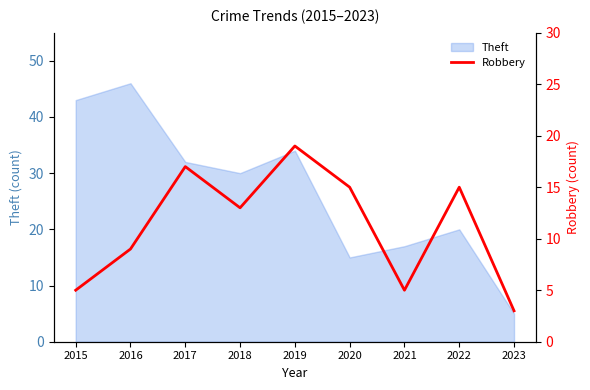

What is the value of the 7th point from the left?

5